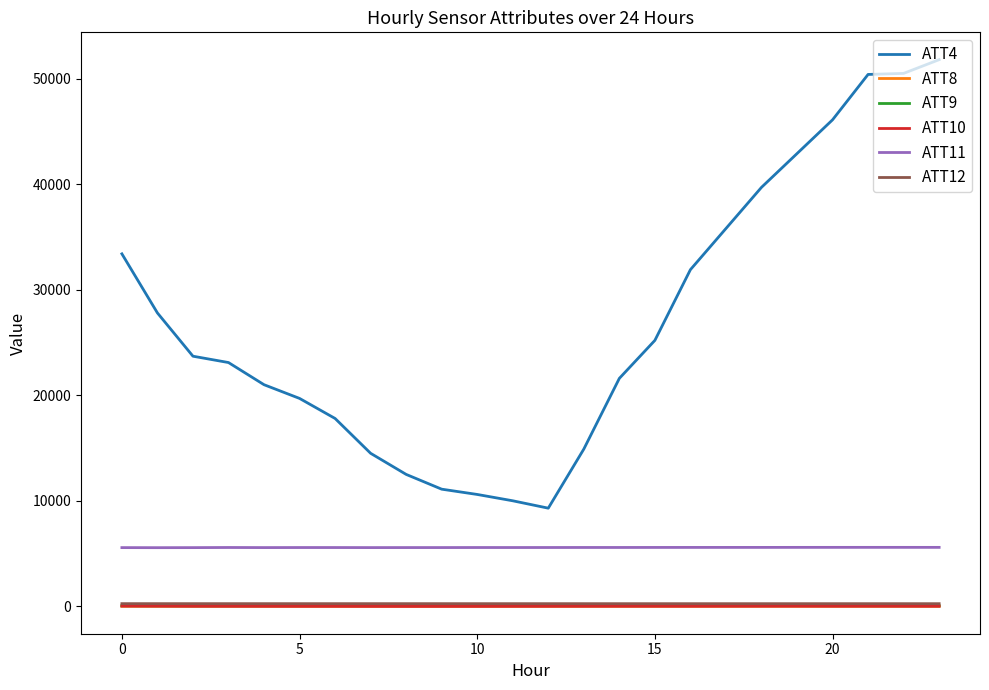

What is the maximum value shown in the chart?

51800.0